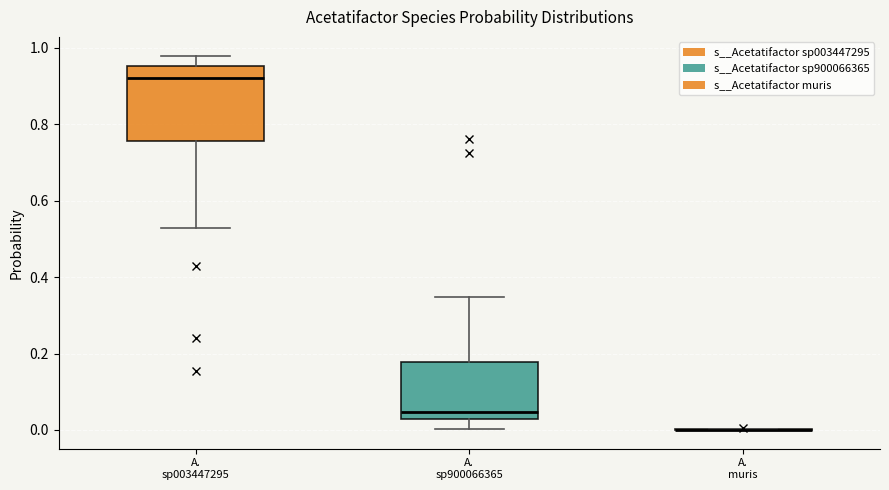

Reading left to right, read every box against the y-axis: the position of its median line, the range the box covers, and the ends of its whiskers. The values are not printed on the chart, so give them approximately, as read against the axis.

A. sp003447295: median 0.92, box 0.76 to 0.96, whiskers 0.52 to 0.98
A. sp900066365: median 0.04, box 0.02 to 0.18, whiskers 0.00 to 0.34
A. muris: box collapsed to a line at 0.00, whiskers 0.00 to 0.00